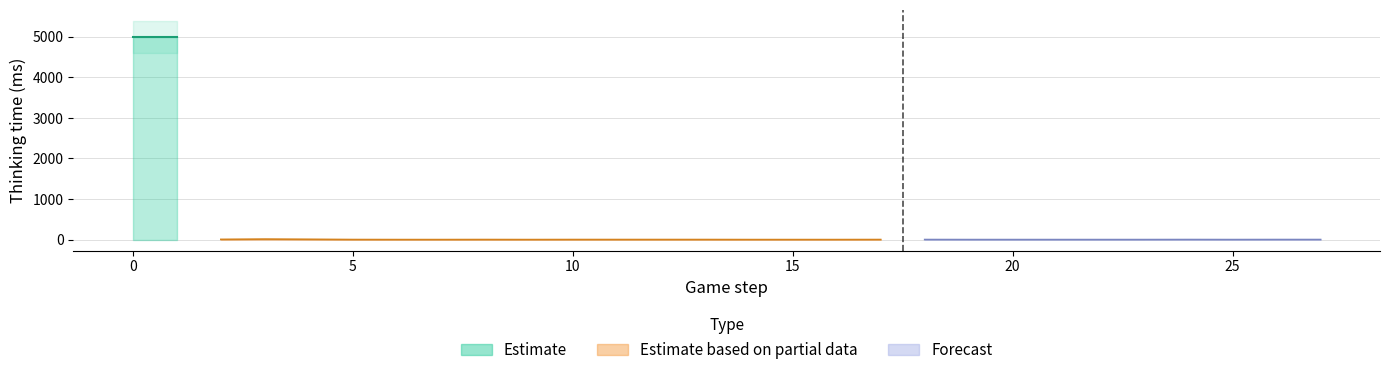

Approximately how many times larger is the value at 2 compared to 4?

0.7